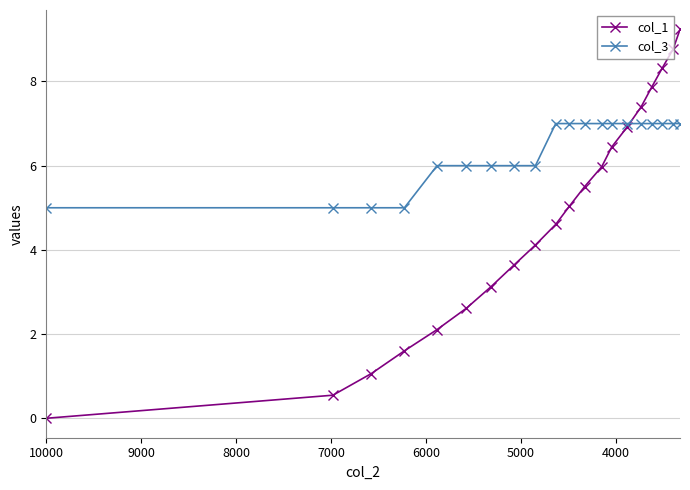

True or false: col_1 and col_3 intersect in this chart.

True